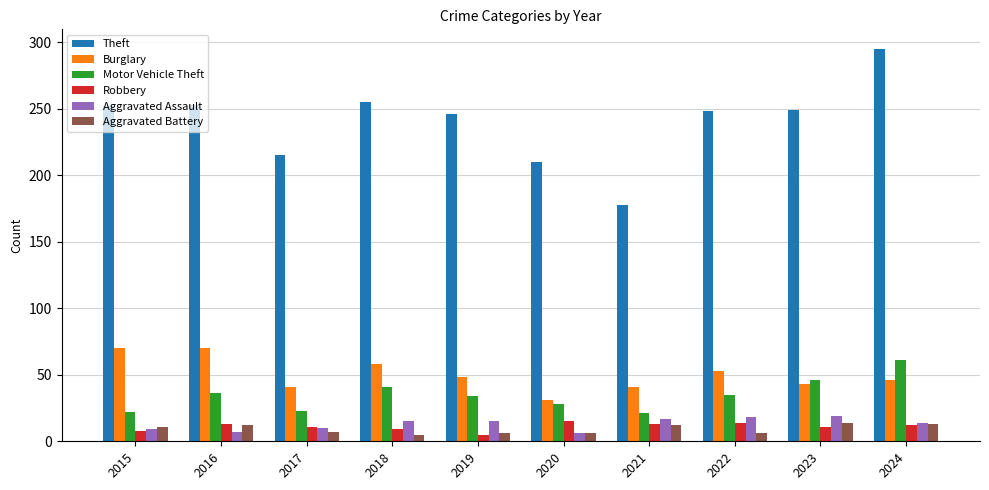

Does the chart contain any negative values?

No